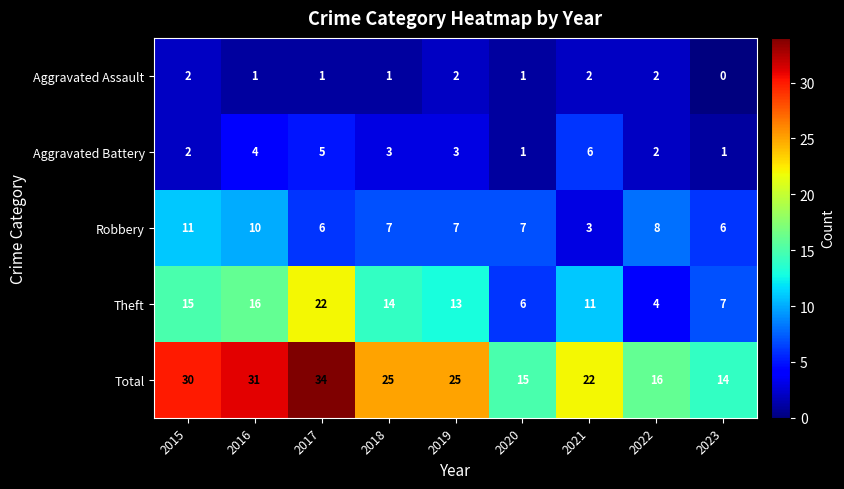

Read the Total value at 2016, to the nearest 5.

30